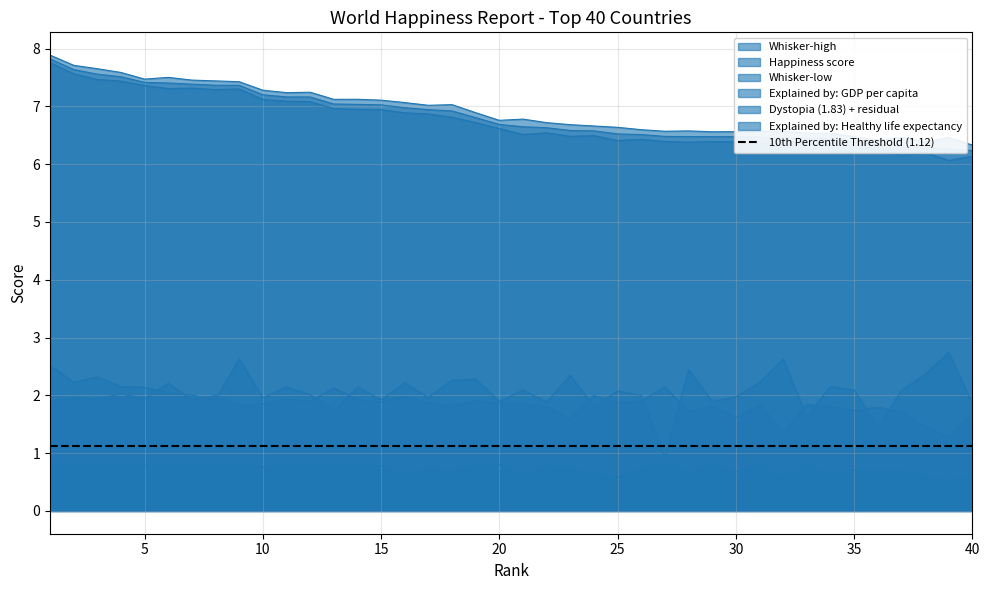

Which category has the highest value across all series?

1